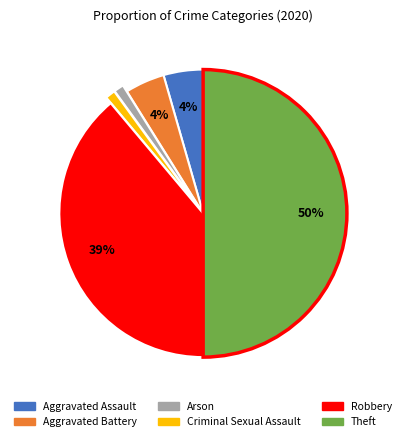

True or false: Theft accounts for 50% of the total.

True